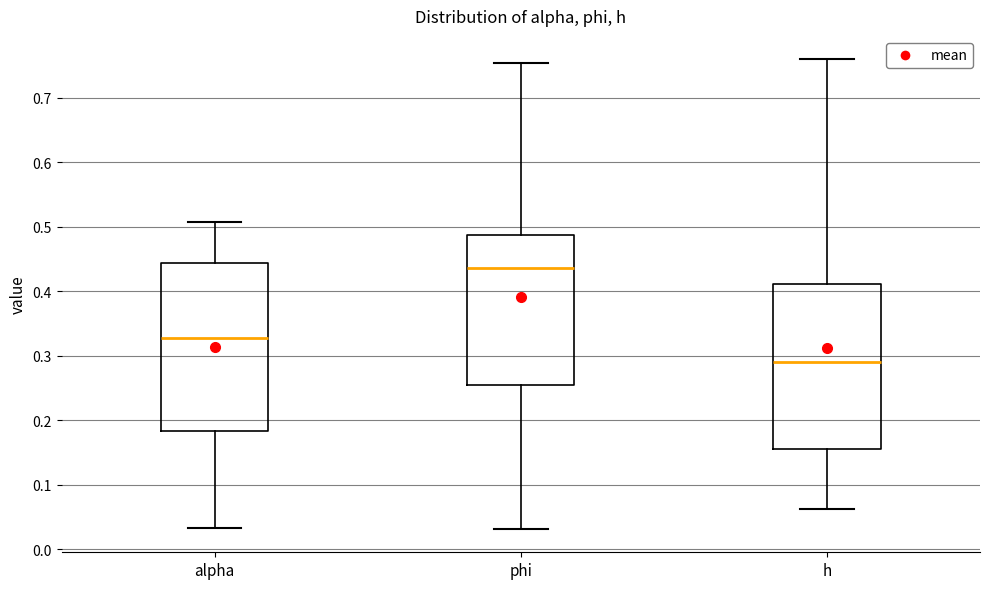

Reading left to right, transcribe this box plot: for each box, give where its median line is, the range the box spans, and where its two whiskers end, as read against the y-axis. The values are not printed on the chart, so give them approximately, as read against the axis.

alpha: median 0.33, box 0.18 to 0.44, whiskers 0.03 to 0.51
phi: median 0.44, box 0.25 to 0.49, whiskers 0.03 to 0.75
h: median 0.29, box 0.16 to 0.41, whiskers 0.06 to 0.76